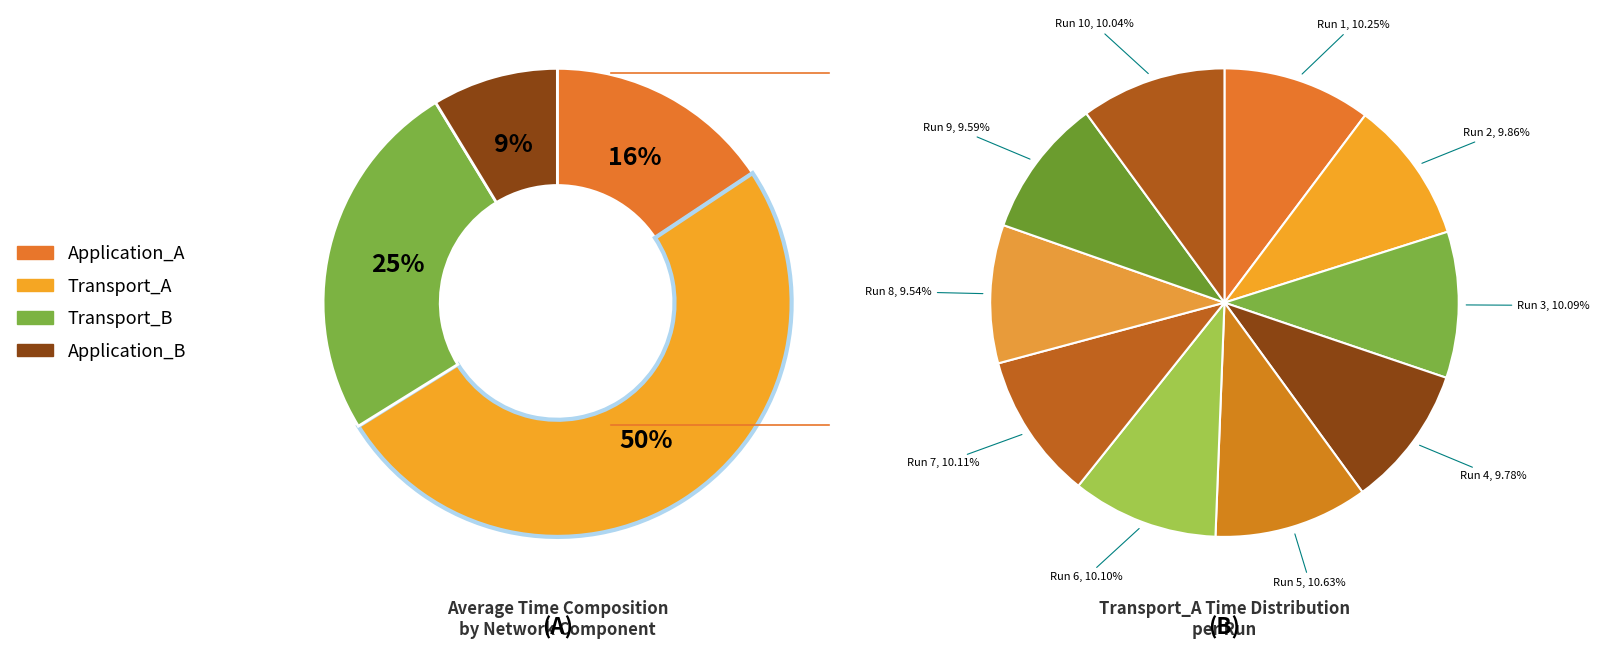

Is Run 7 the majority of the pie?

No